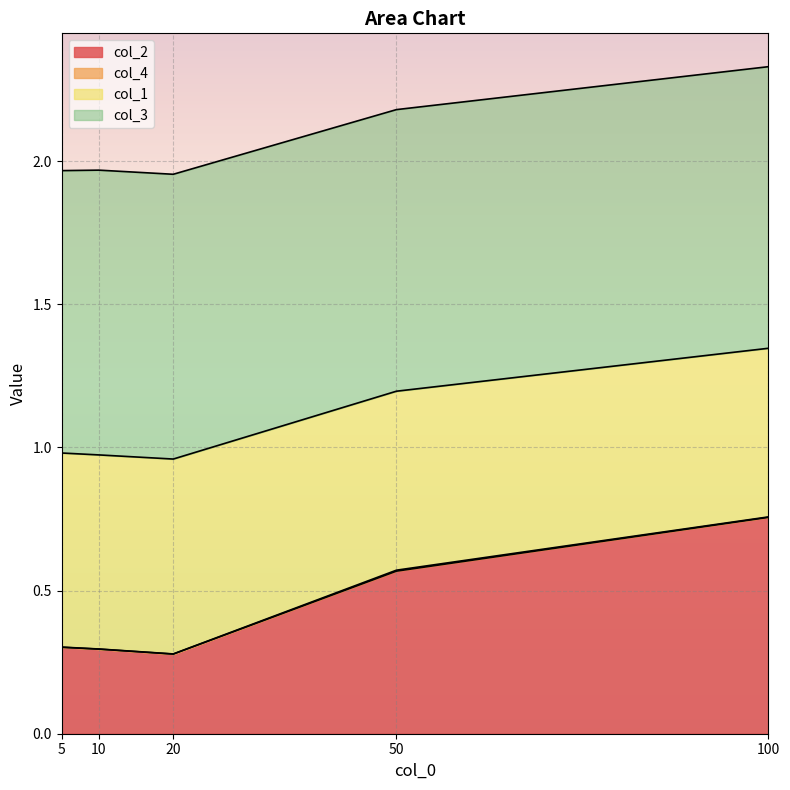

Which series changed the most between 20 and 100?

col_2